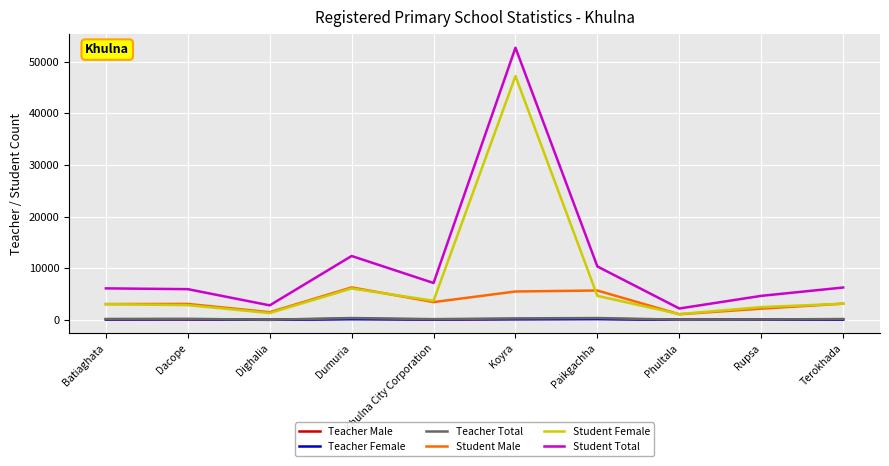

Which series has the largest range (max minus min)?

Student Total